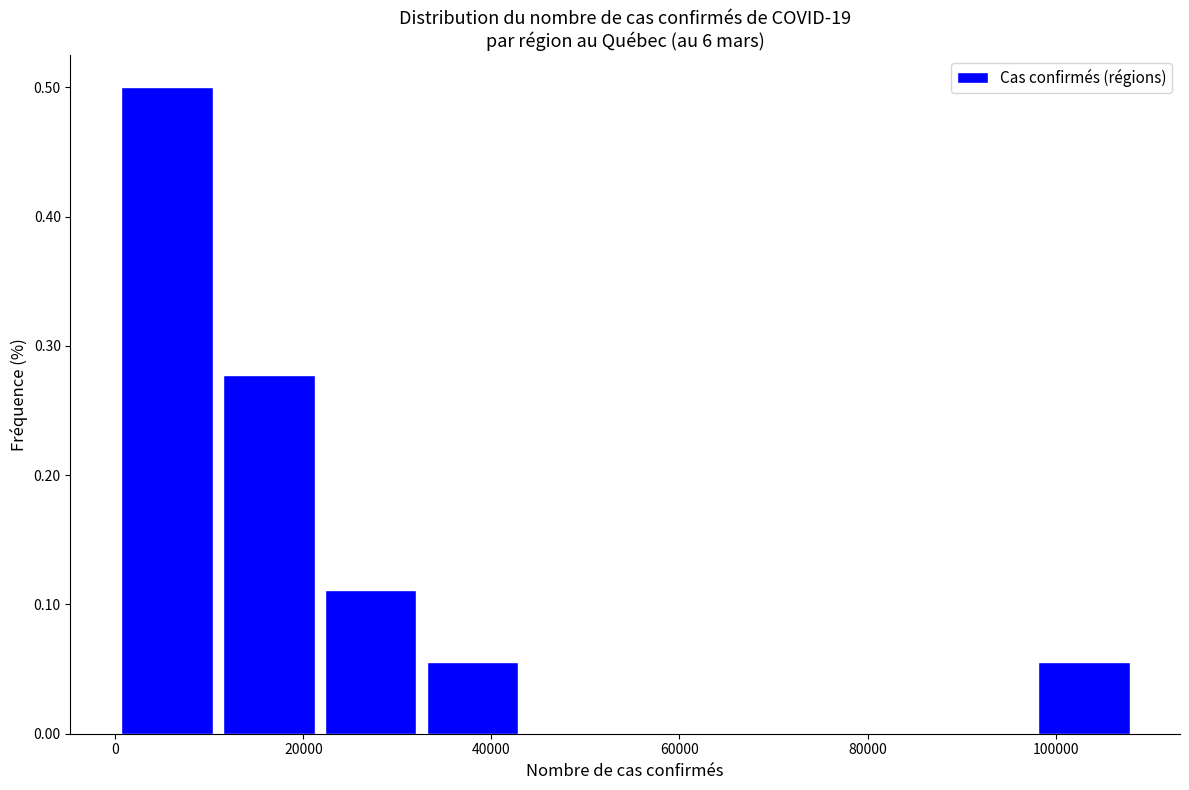

Which range on the x-axis has the tallest bar?

0 to 10000